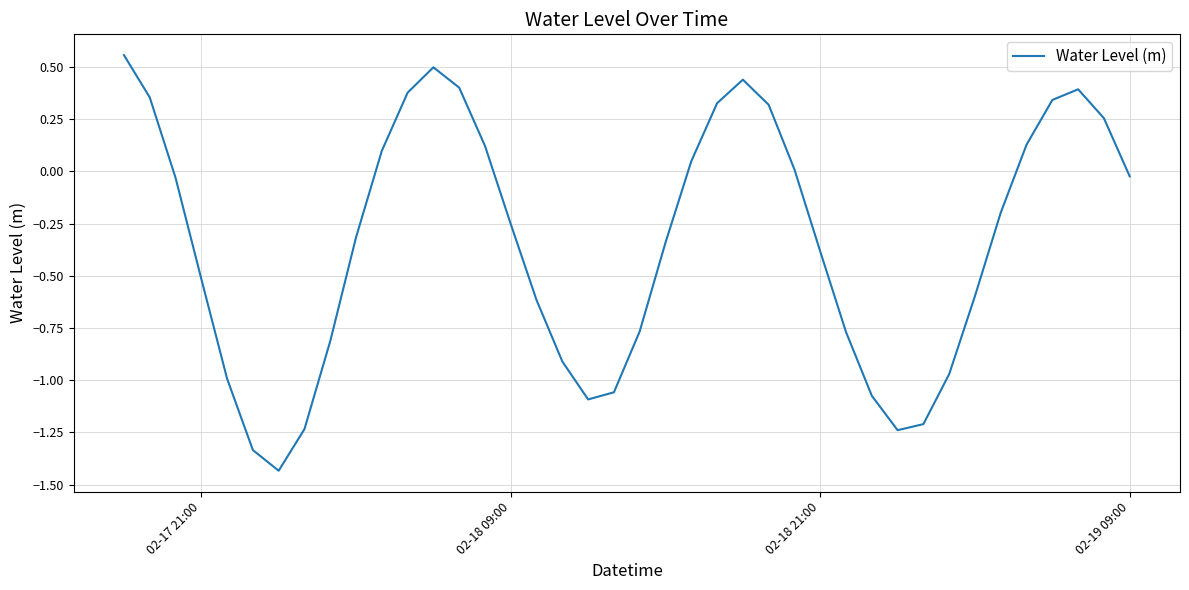

What is the difference between the maximum and minimum values?

2.0